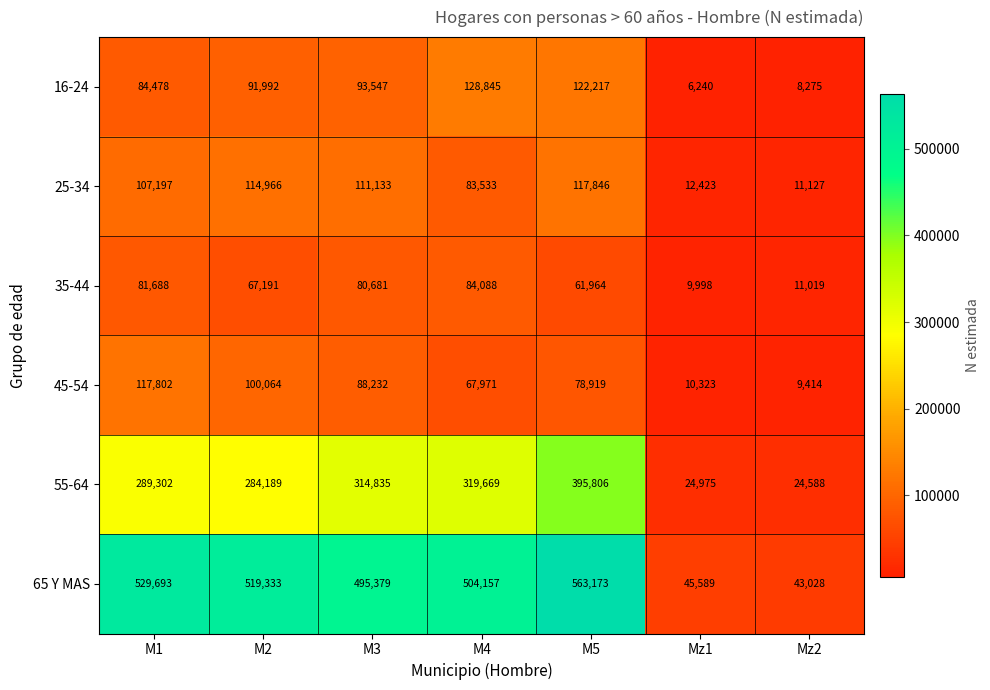

At which label is 55-64 closest to 210197?

M2